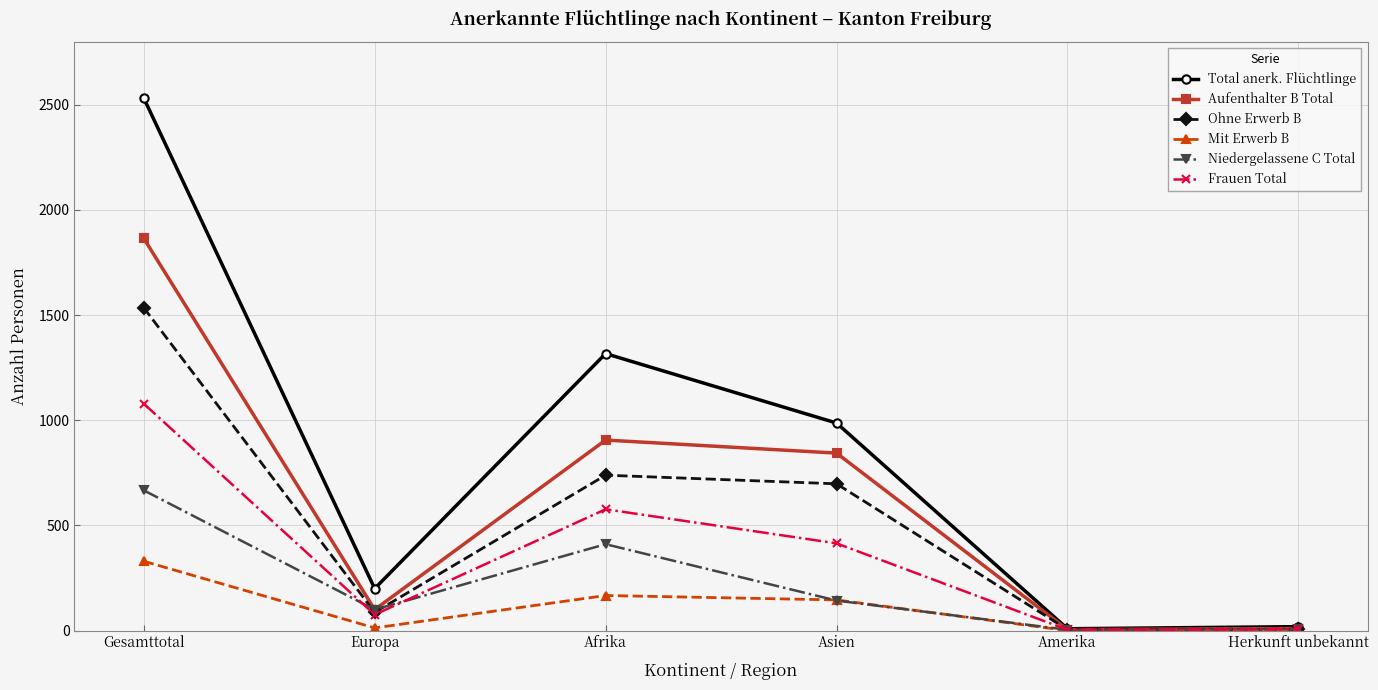

Which series has the largest range (max minus min)?

Total anerk. Flüchtlinge